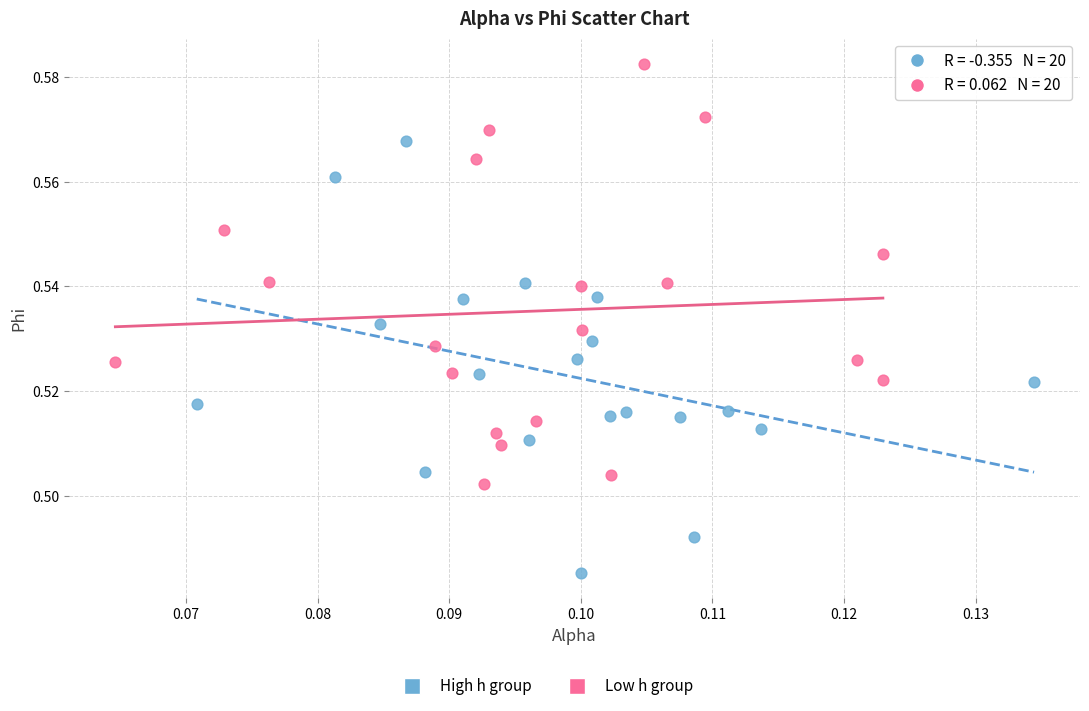

Which series reaches the maximum Y coordinate?

Low h group